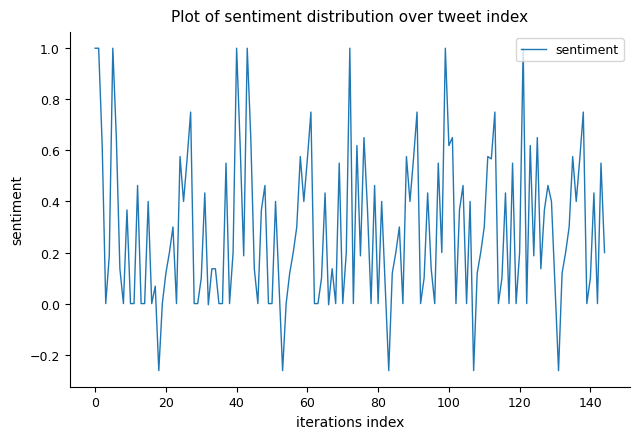

What is the difference between the maximum and minimum values?

1.3